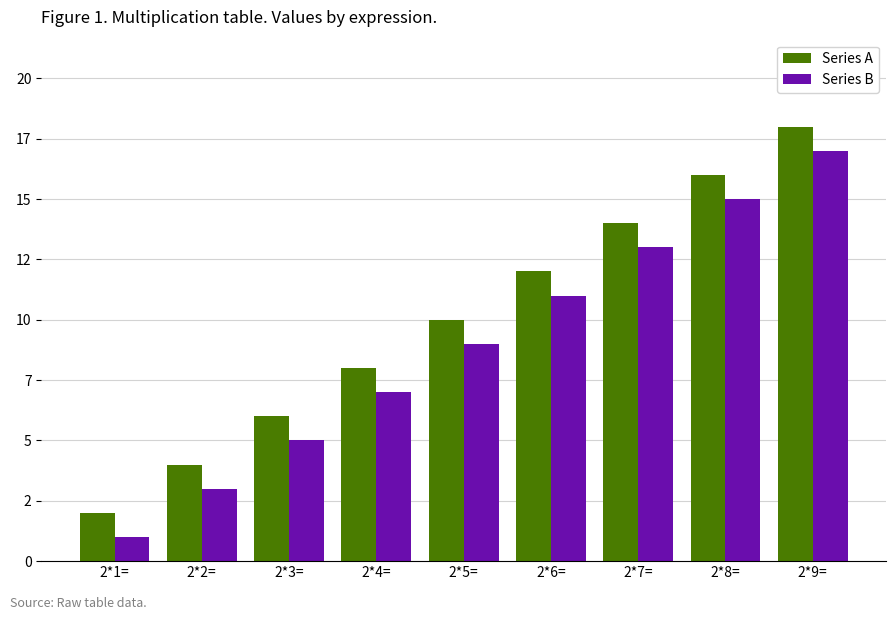

At which label is Series A closest to 10?

2*5=